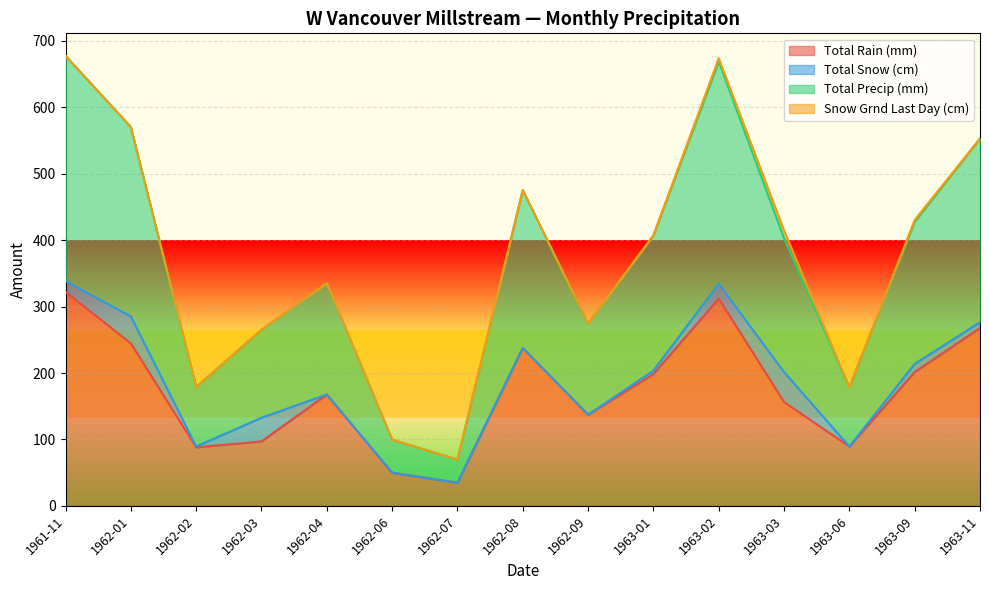

Rank the categories by Total Precip (mm) value from lowest to highest.

1962-07, 1962-06, 1963-06, 1962-02, 1962-03, 1962-09, 1962-04, 1963-03, 1963-01, 1963-09, 1962-08, 1963-11, 1962-01, 1963-02, 1961-11